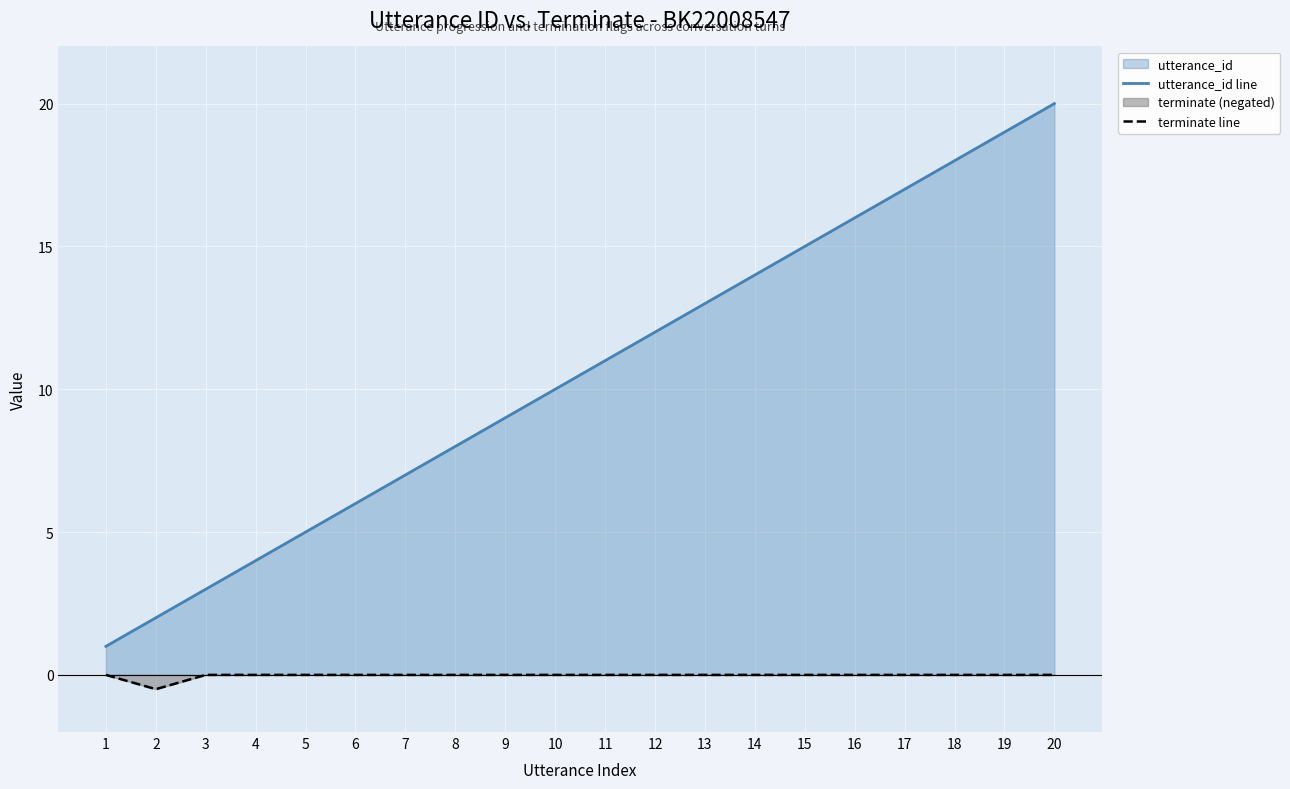

Rank the series at 14 from lowest to highest value.

terminate line, utterance_id line